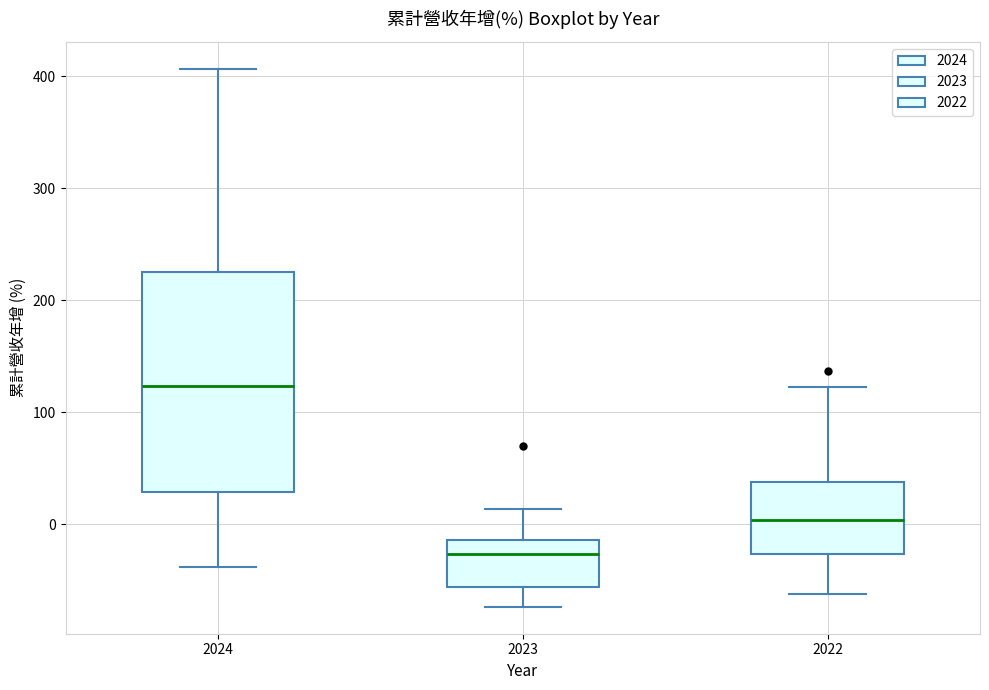

Which box's median line is the highest?

2024